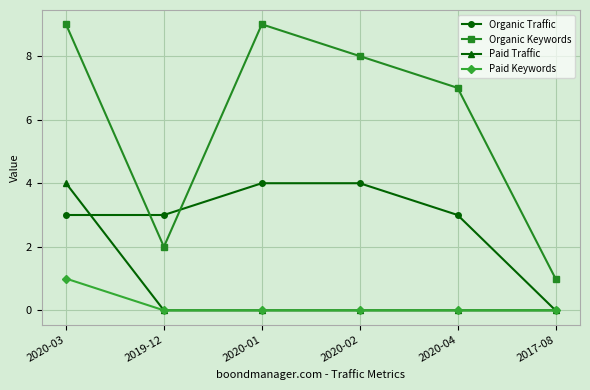

Which series has the largest range (max minus min)?

Organic Keywords